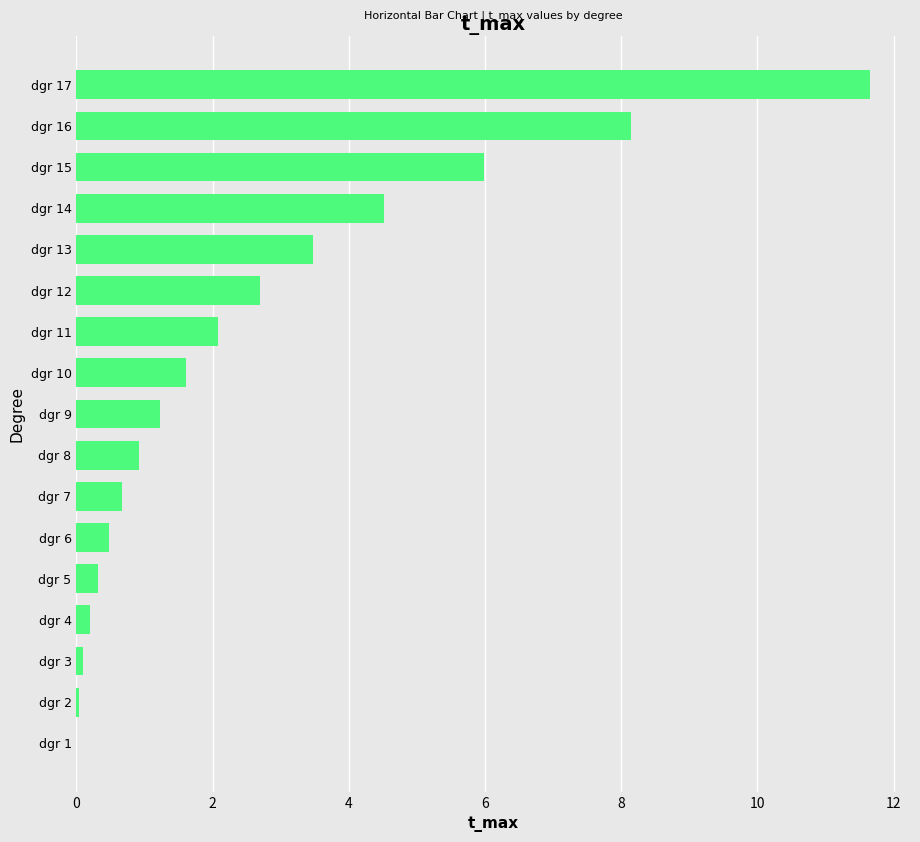

Which label corresponds to the largest value in the chart?

dgr 17